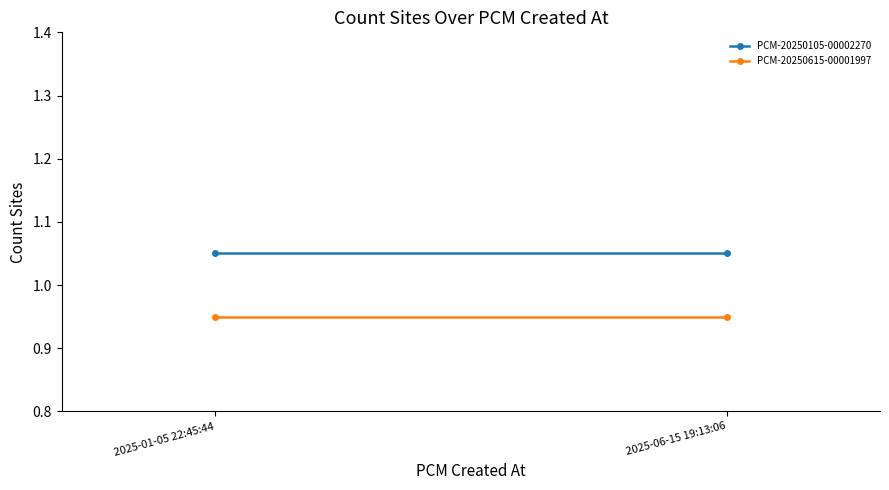

How many lines are shown in the chart?

2